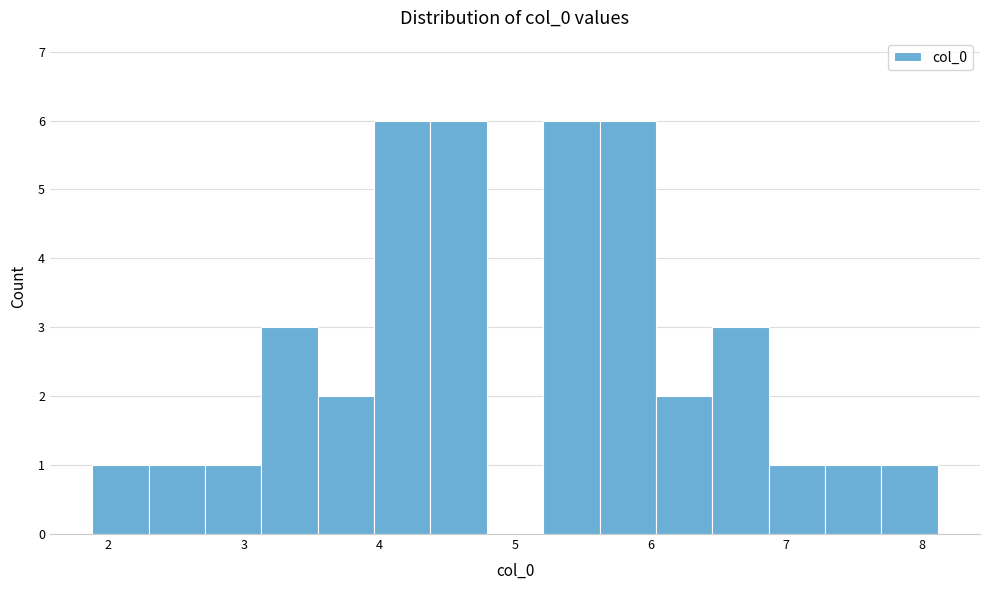

Reading left to right, transcribe this chart: for each bar, give the range it covers on the x-axis and its height. Neither the bar edges nor the heights are printed on the chart, so give them approximately, as read against the axes.

1.9 to 2.3: 1
2.3 to 2.7: 1
2.7 to 3.1: 1
3.1 to 3.5: 3
3.5 to 4.0: 2
4.0 to 4.4: 6
4.4 to 4.8: 6
4.8 to 5.2: 0
5.2 to 5.6: 6
5.6 to 6.0: 6
6.0 to 6.5: 2
6.5 to 6.9: 3
6.9 to 7.3: 1
7.3 to 7.7: 1
7.7 to 8.1: 1